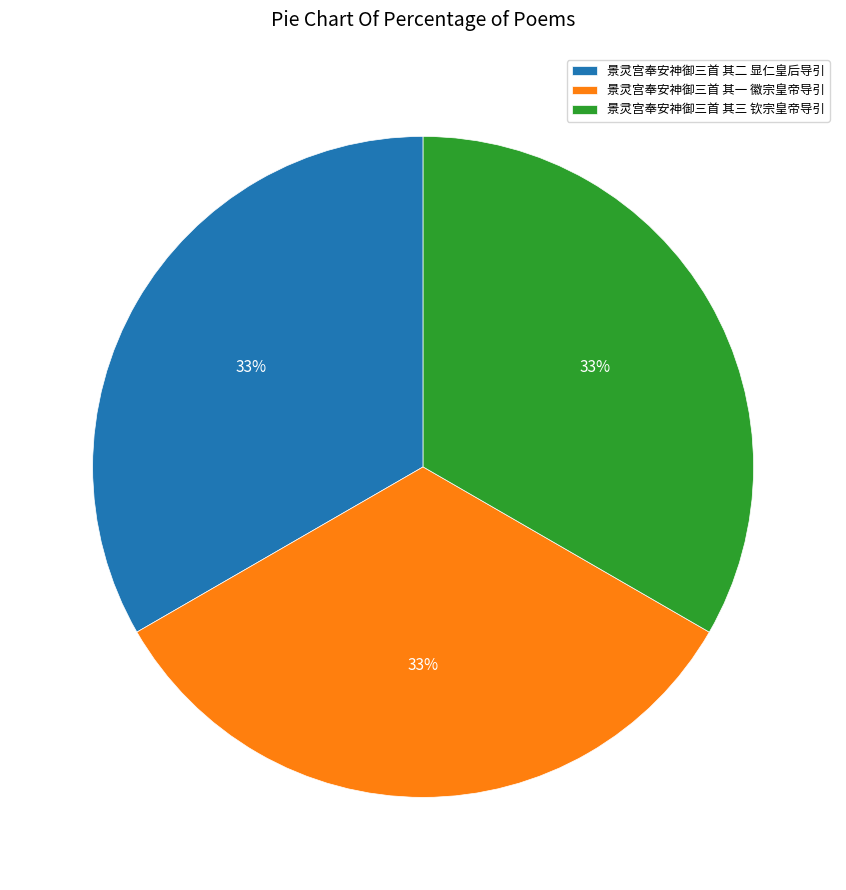

Is the sum of 景灵宫奉安神御三首 其一 徽宗皇帝导引 and 景灵宫奉安神御三首 其三 钦宗皇帝导引 greater than half?

Yes